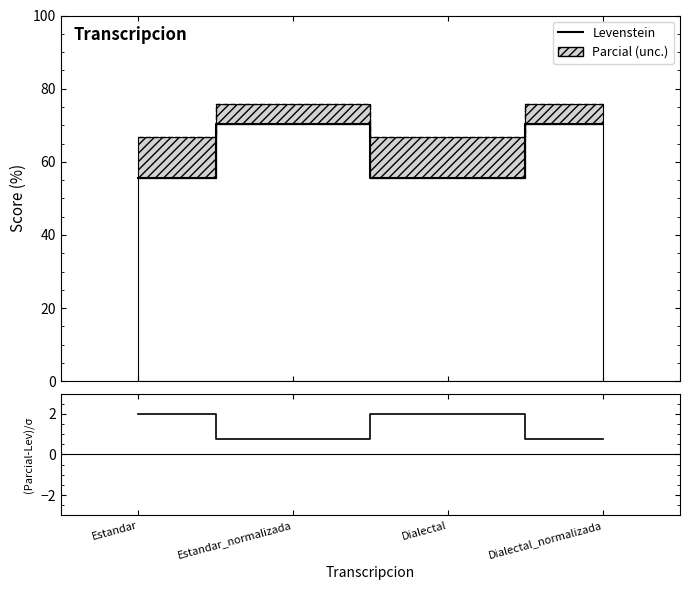

Does the chart have visible grid lines?

No